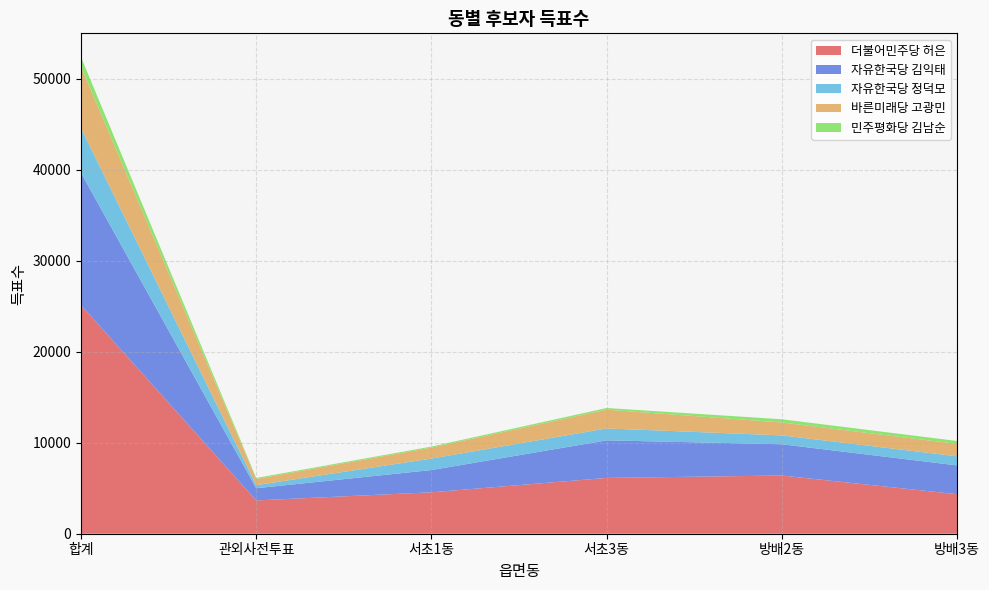

Reading right to left, extract all data points from this chart.

더불어민주당 허은: 4341	6393	6132	4551	3657	25113
자유한국당 김익태: 3166	3435	4126	2442	1341	14529
자유한국당 정덕모: 999	973	1308	1263	338	4893
바른미래당 고광민: 1364	1419	2060	1205	680	6736
민주평화당 김남순: 319	353	183	113	111	1079